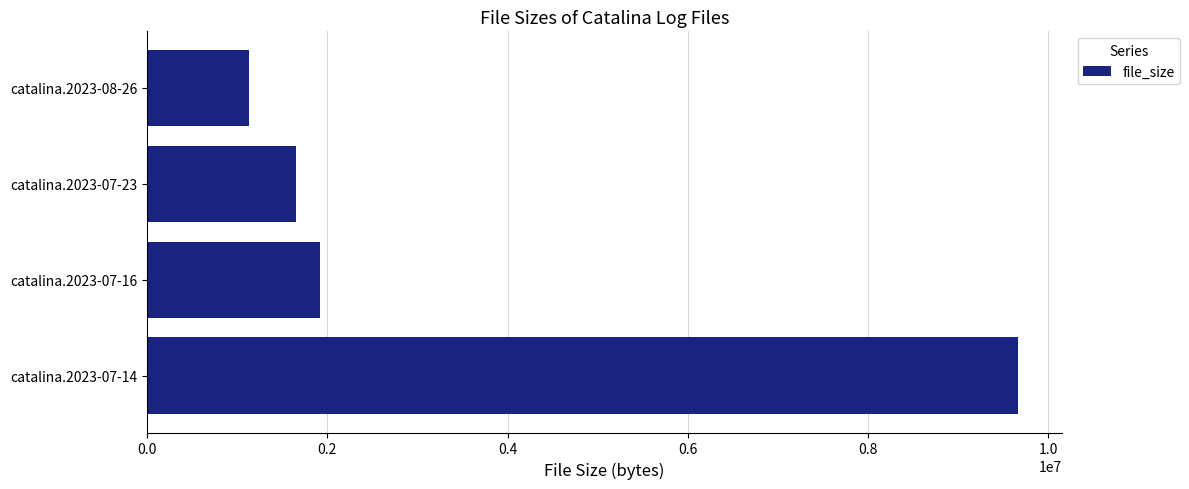

What is the change in value from catalina.2023-07-23 to catalina.2023-08-26?

-523949